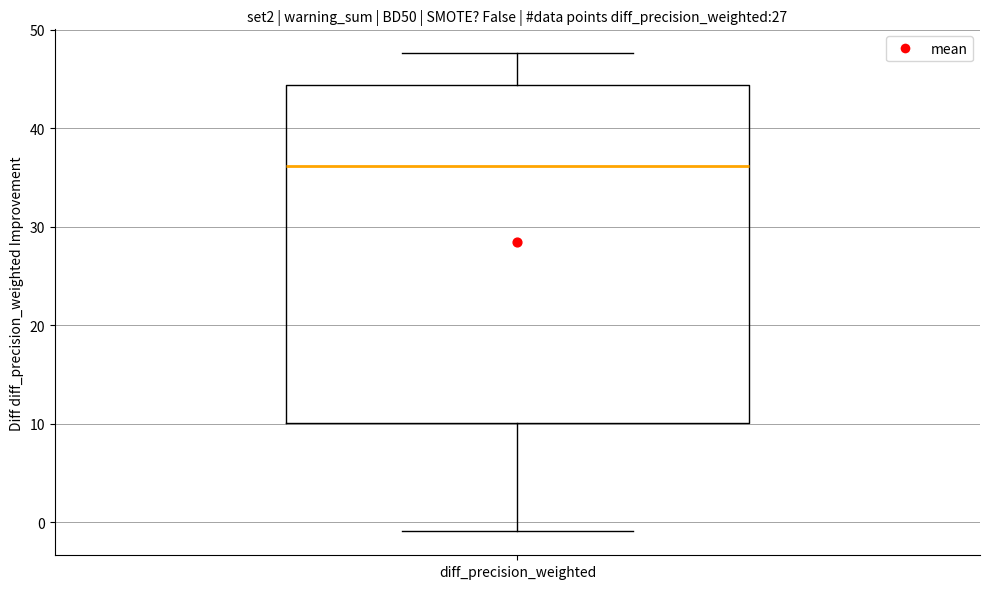

Where does the lower whisker of the box for diff_precision_weighted end on the y-axis? The values are not printed on the chart, so give them approximately, as read against the axis.

-1